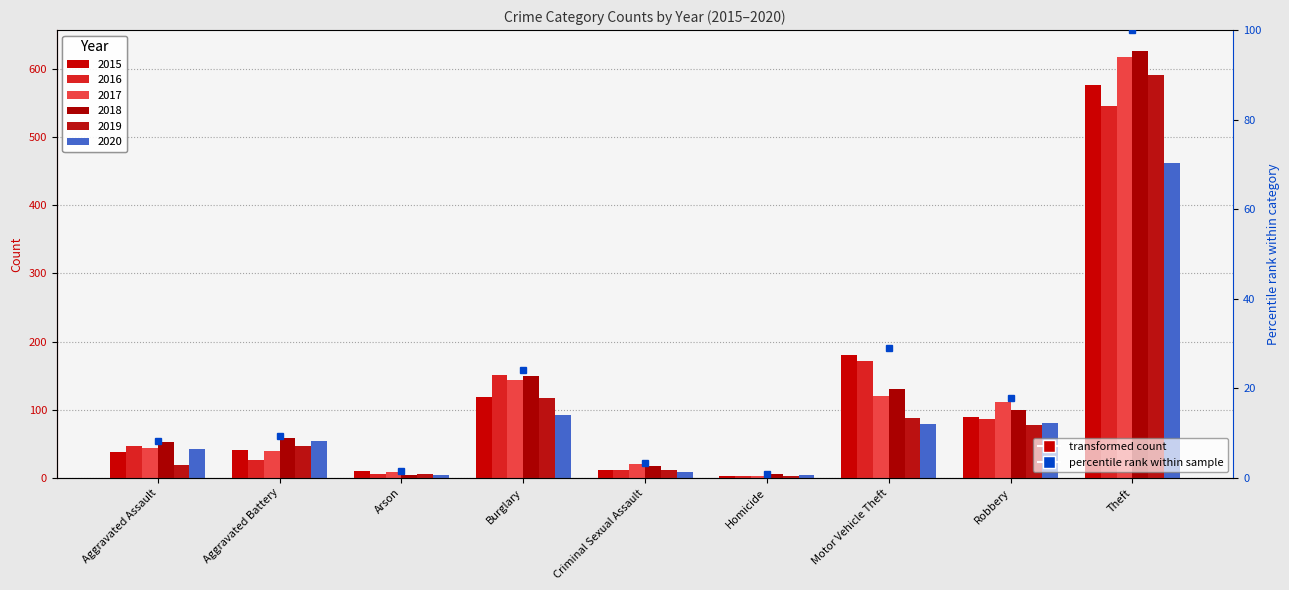

Count the number of categories in the chart.

9